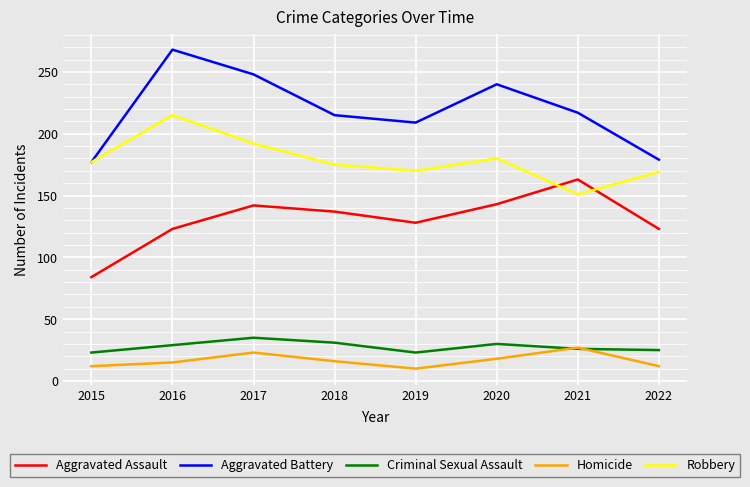

The value of Aggravated Assault at 2019 is 201. True or false?

False